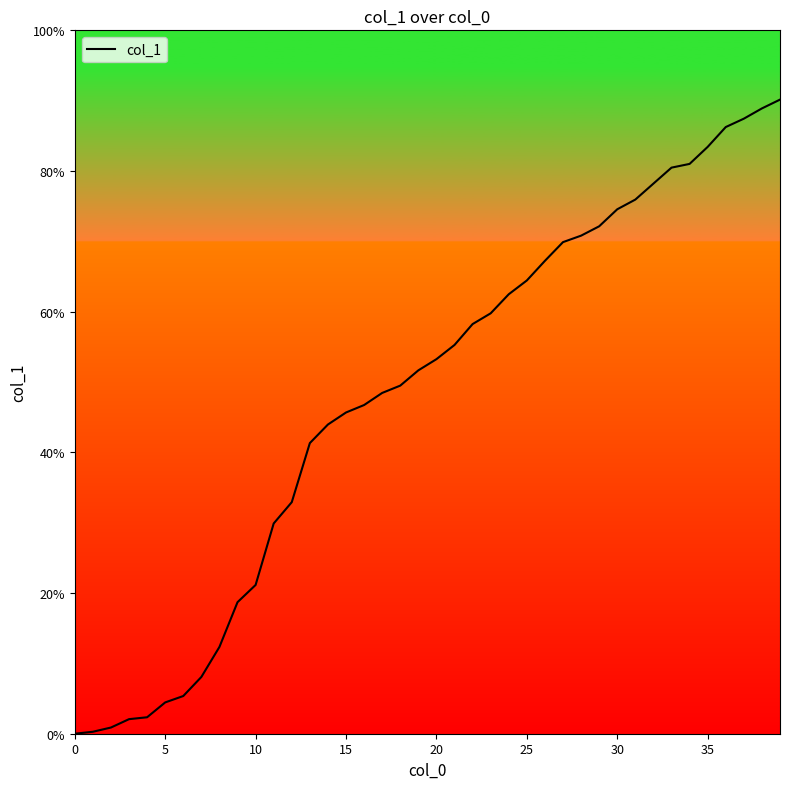

What is the maximum value shown in the chart?

90.2